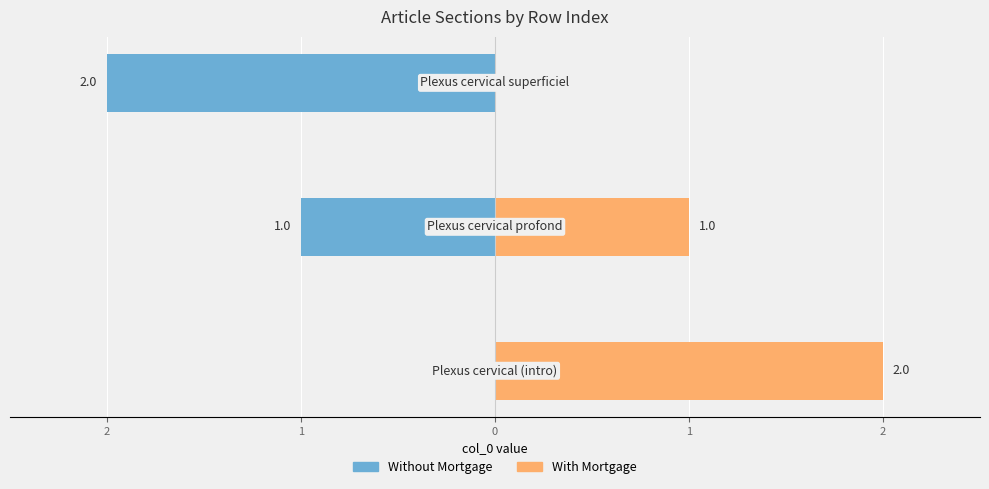

Are the bars grouped side by side (vs. stacked)?

Yes